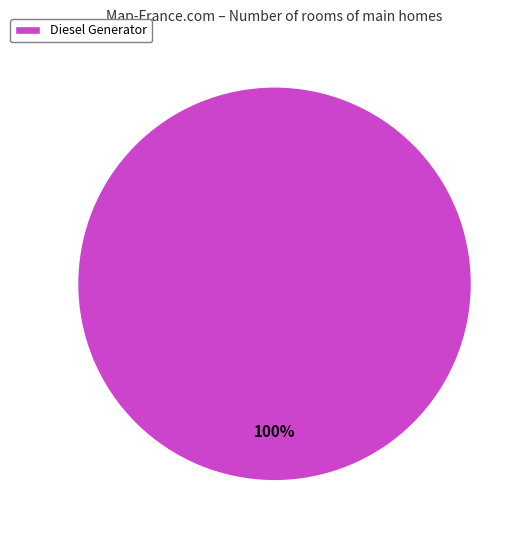

Rank the categories by value from lowest to highest.

Diesel Generator